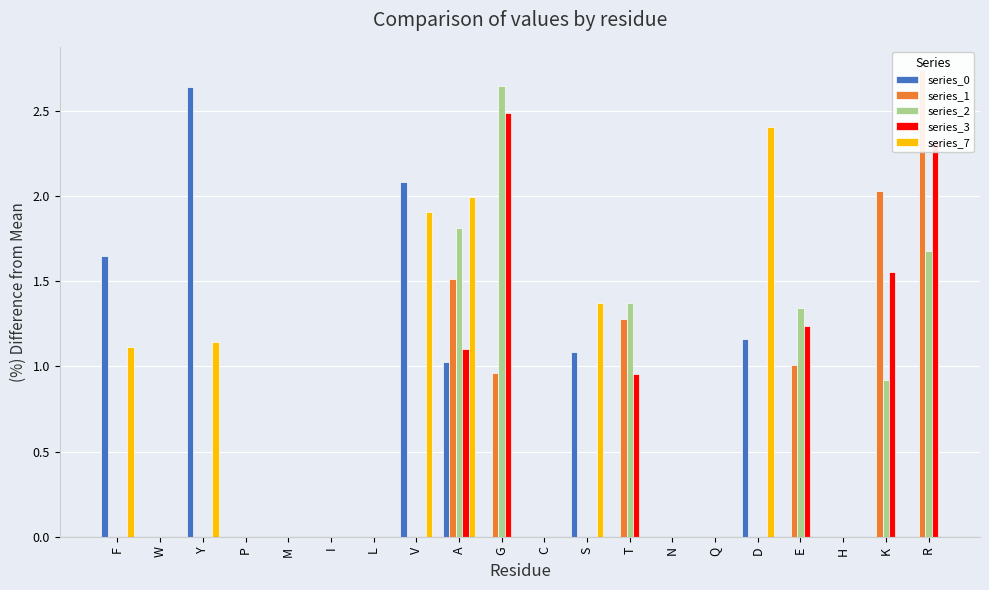

How many distinct data groups are displayed?

5